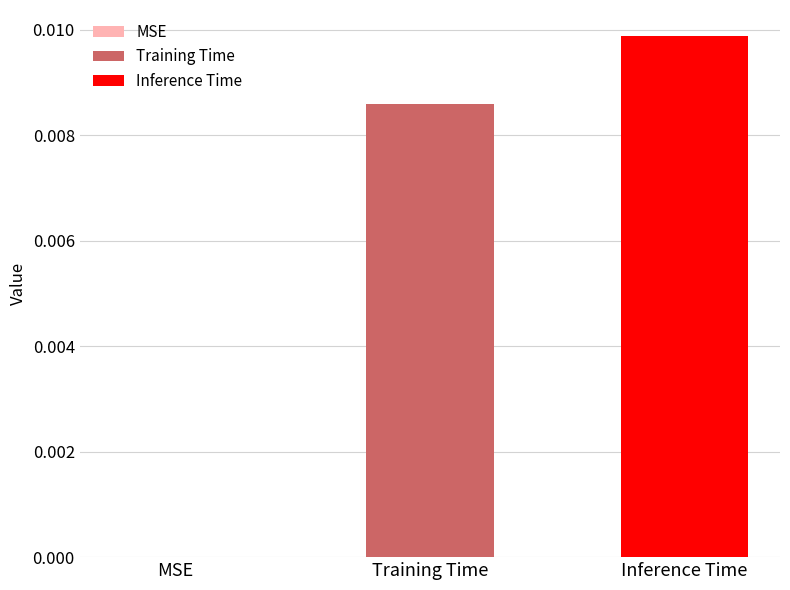

Which series has the largest range (max minus min)?

Training Time